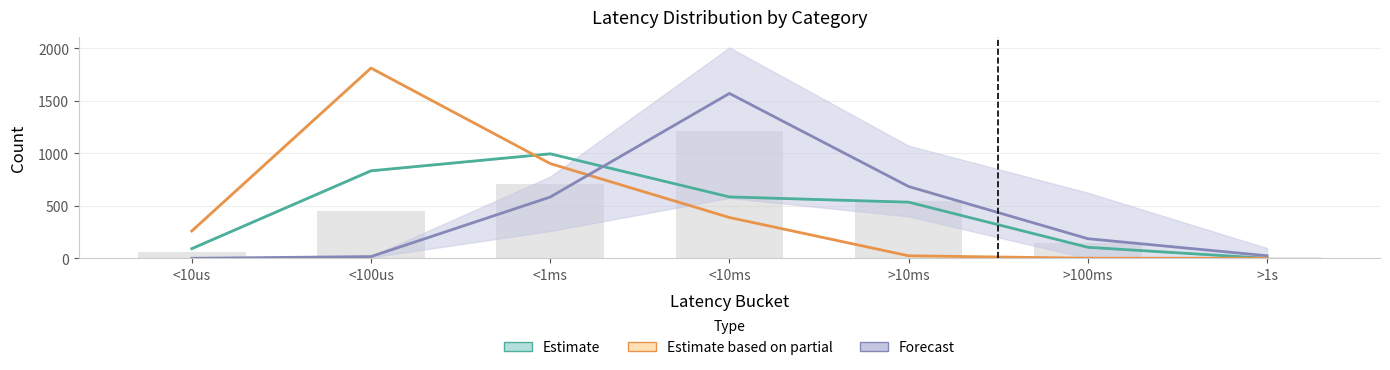

True or false: antlr4_optm has a value of 390.3 at <10us.

False